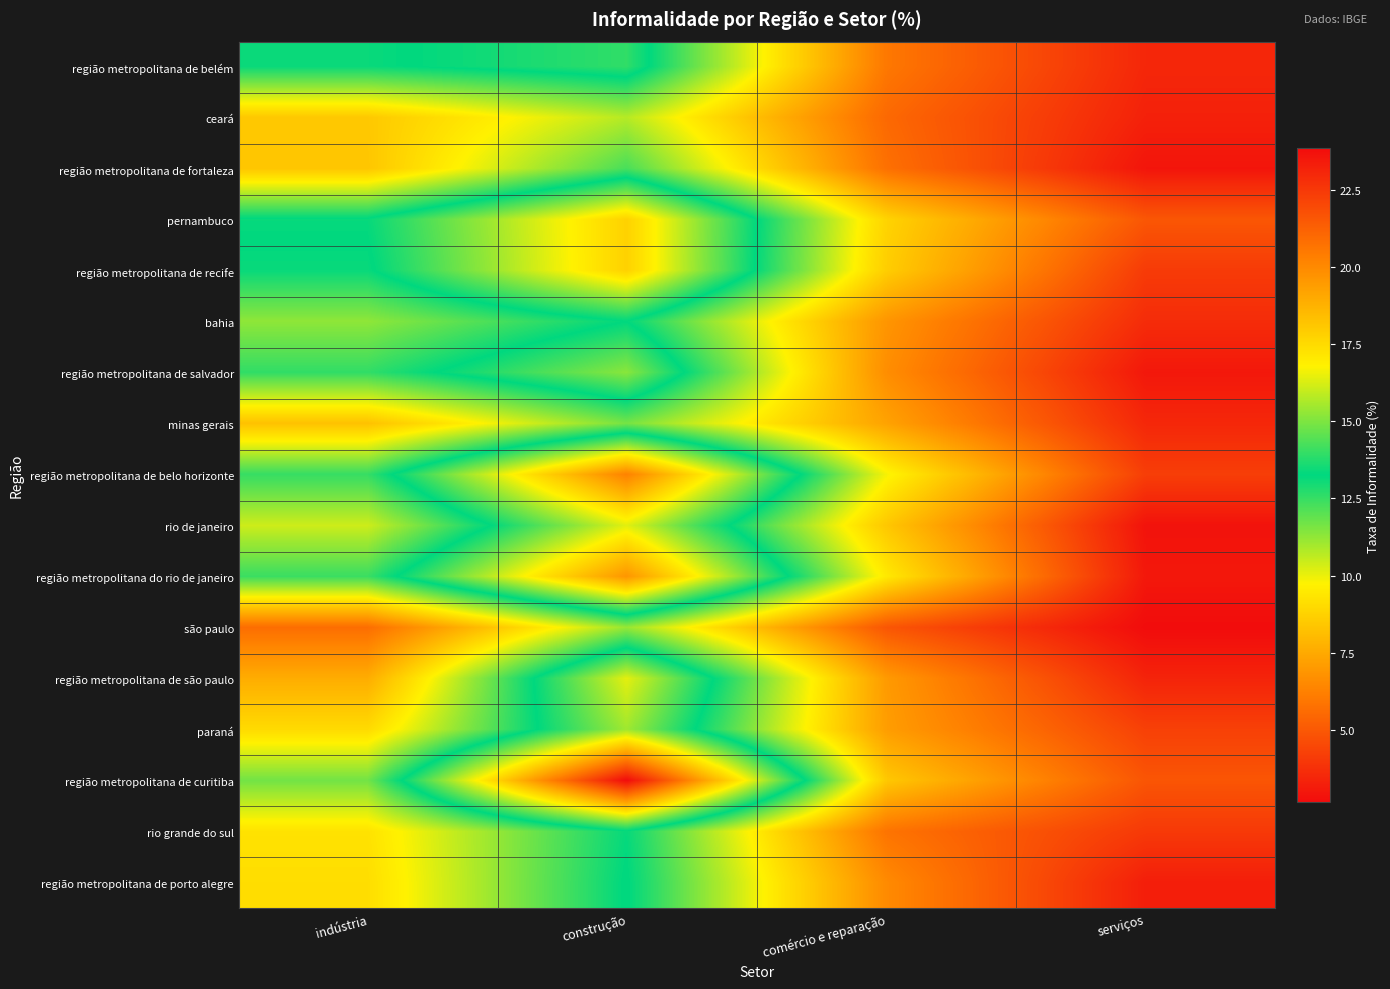

What is the total value across all series at comércio e reparação?

122.9